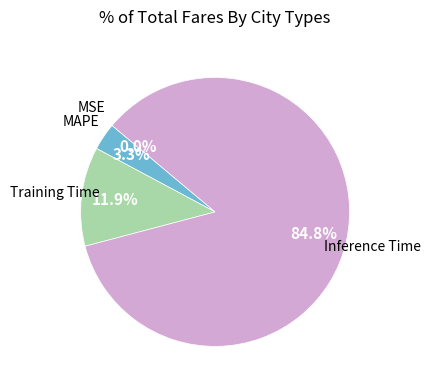

Does any single category account for the majority?

Yes